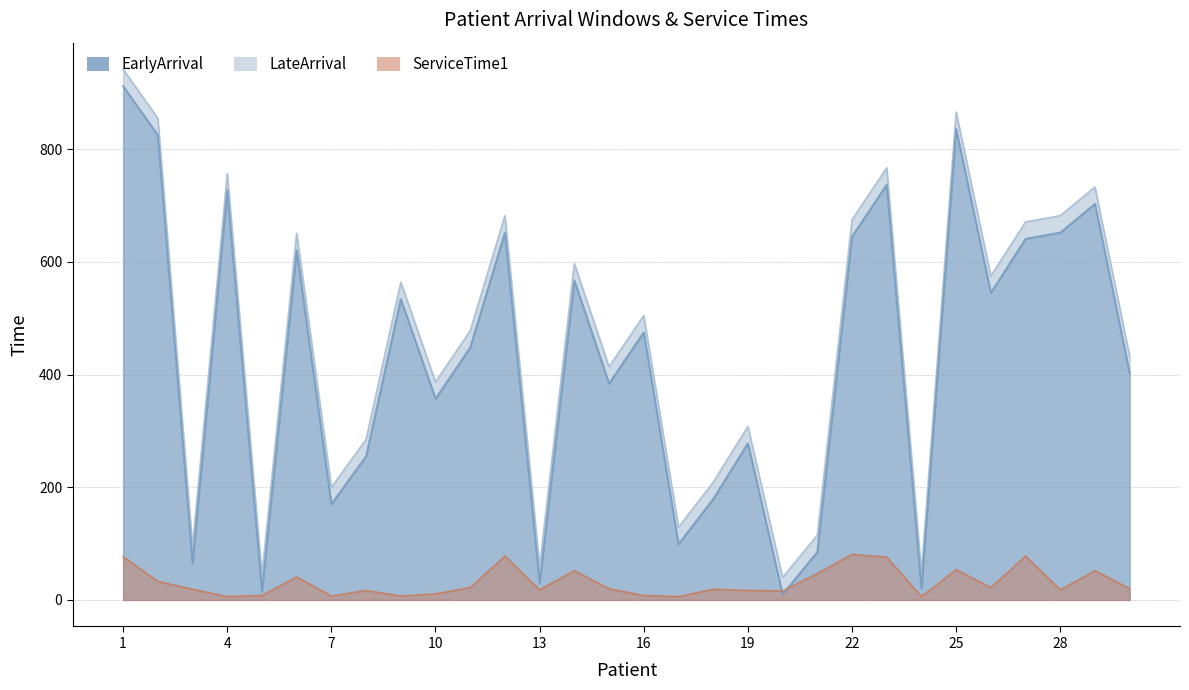

In ServiceTime1, how many points are lower than both neighbors (excluding endpoints)?

9